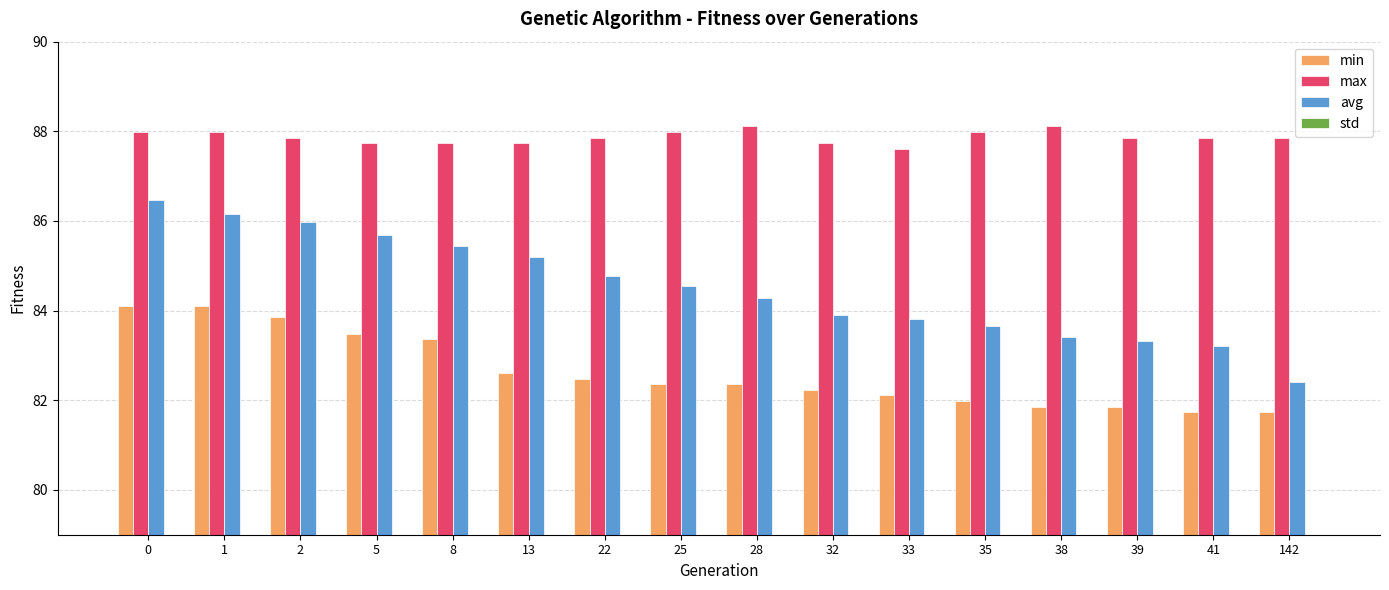

What is the average value of the min series?

82.6